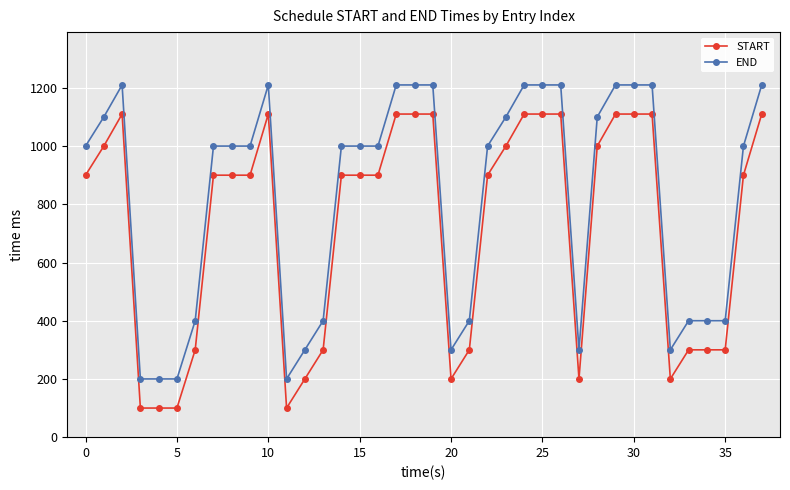

What is the value of the START point at the 37th from the left?

900